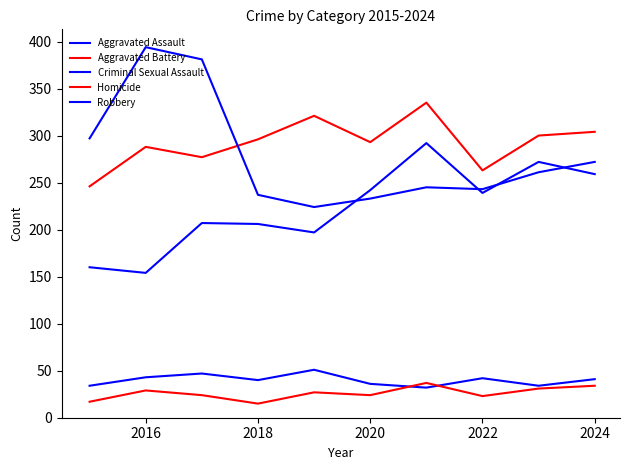

What is the sum of all Aggravated Assault values?

2228